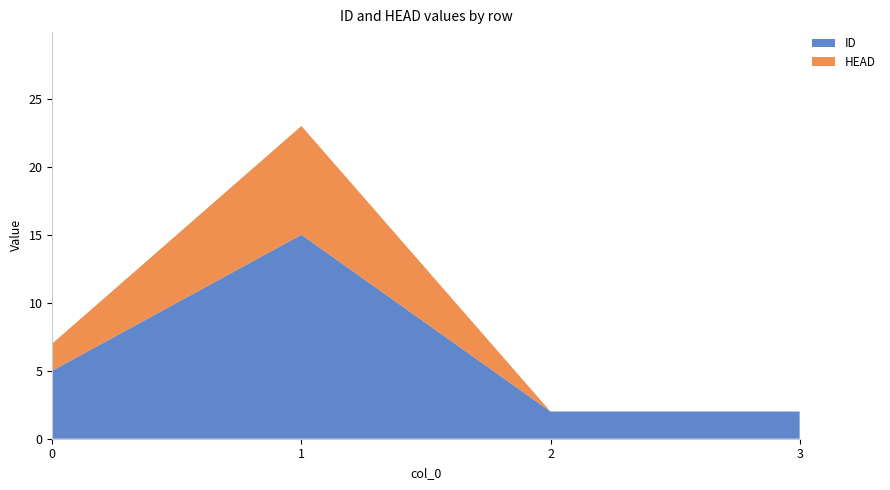

Reading right to left, list all the values displayed in this chart.

ID: 3=2	2=2	1=15	0=5
HEAD: 3=0	2=0	1=8	0=2